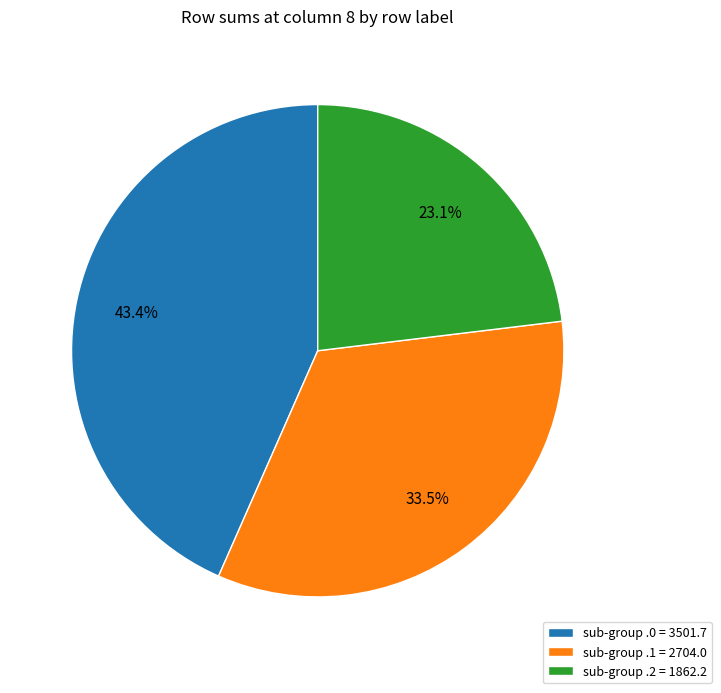

Is the sum of sub-group .1 = 2704.0 and sub-group .0 = 3501.7 greater than half?

Yes